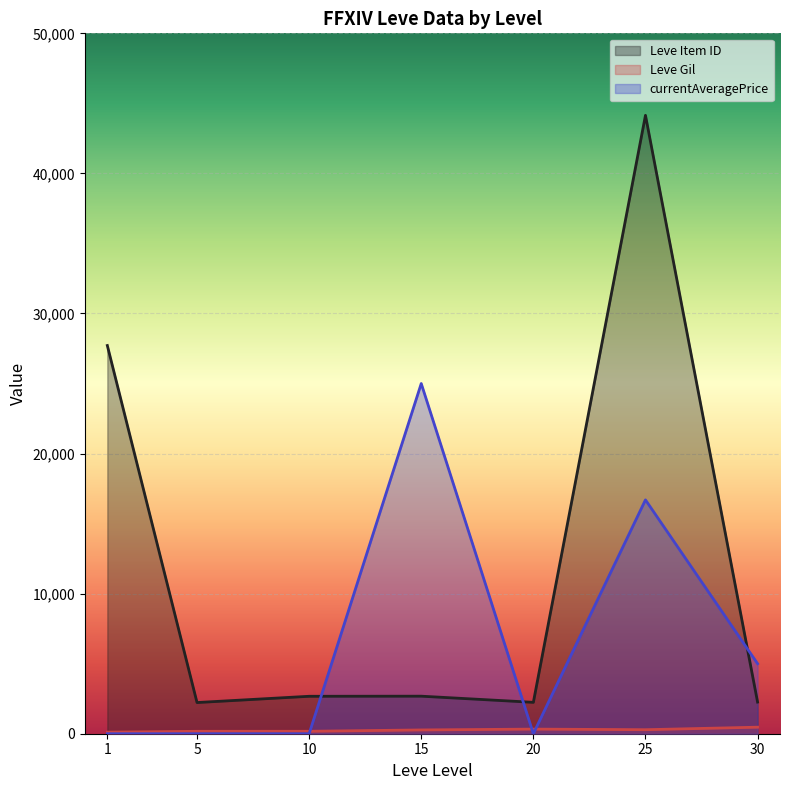

How many intersections are there between currentAveragePrice and Leve Item ID?

3